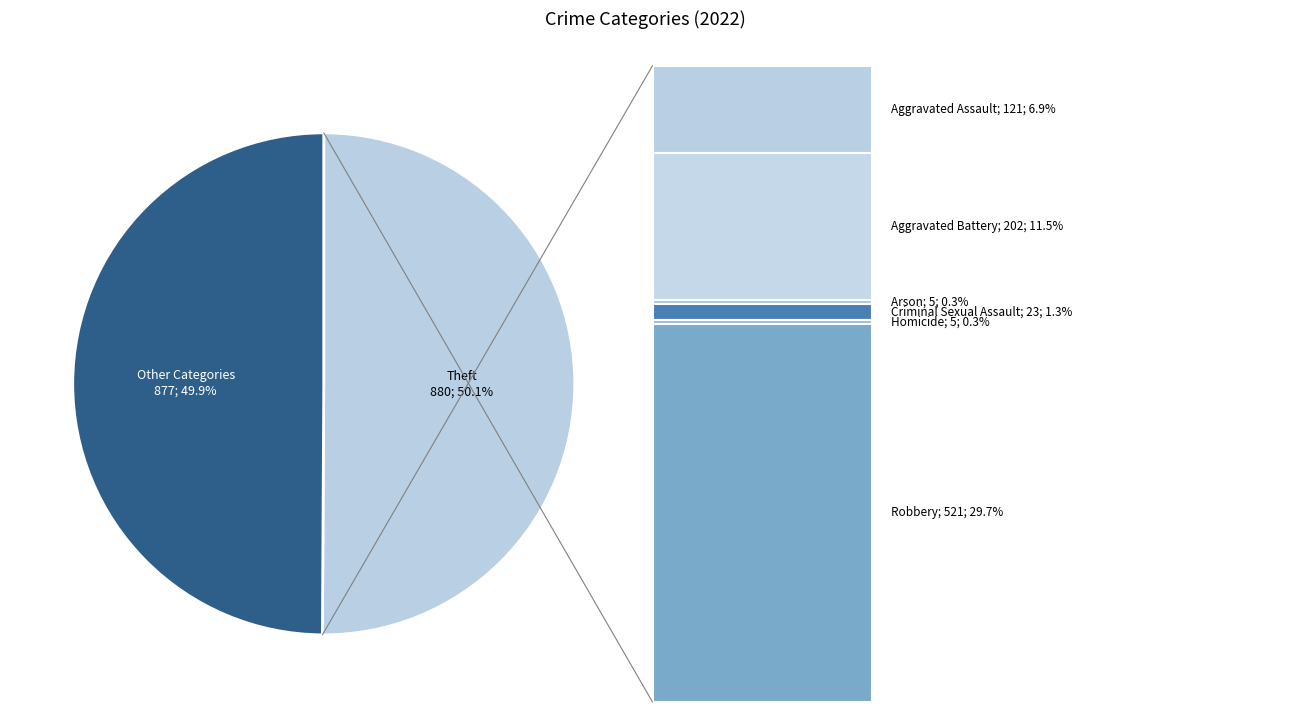

Is there a majority slice in this chart?

Yes